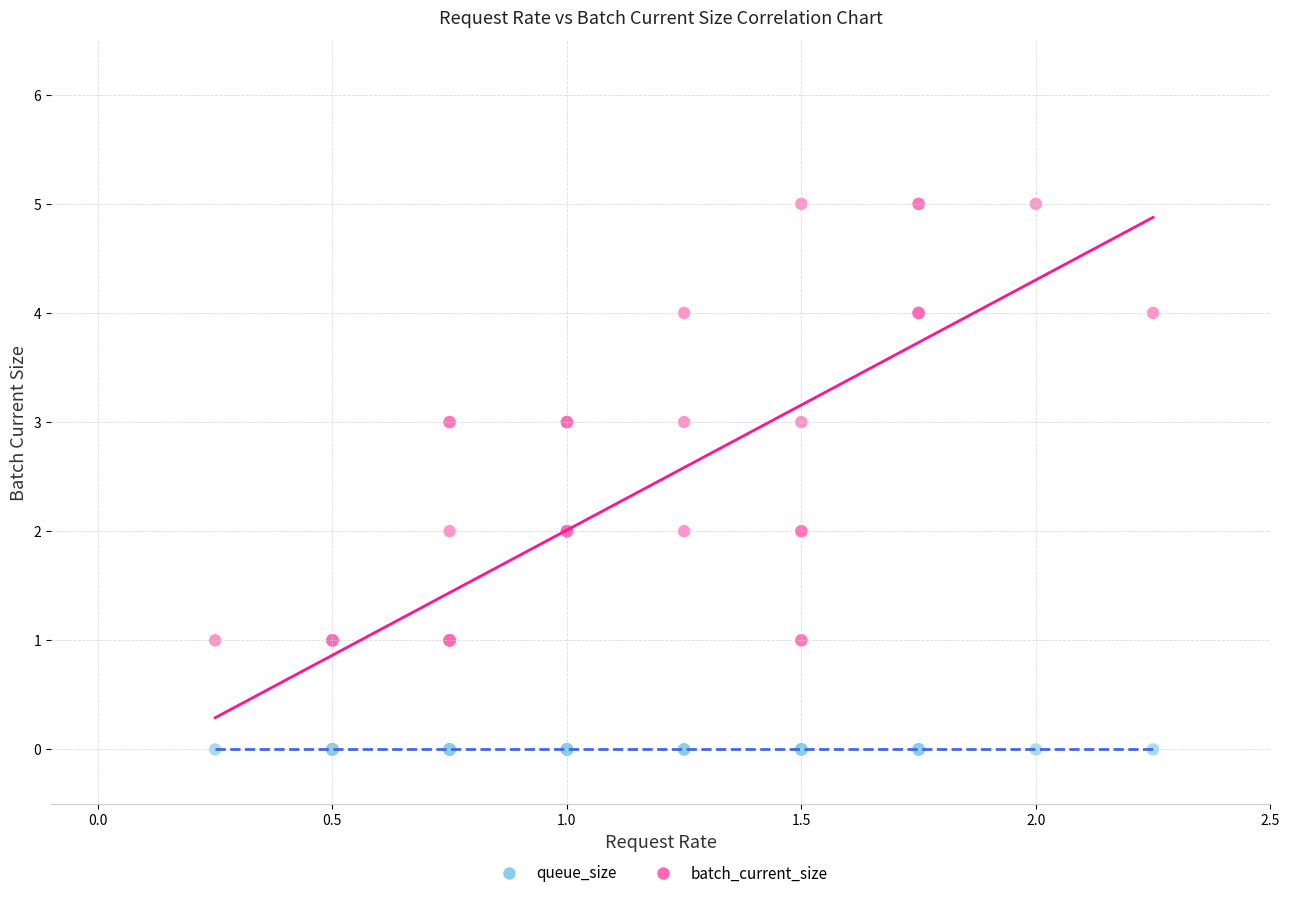

What are all the series names shown in the legend?

queue_size, batch_current_size